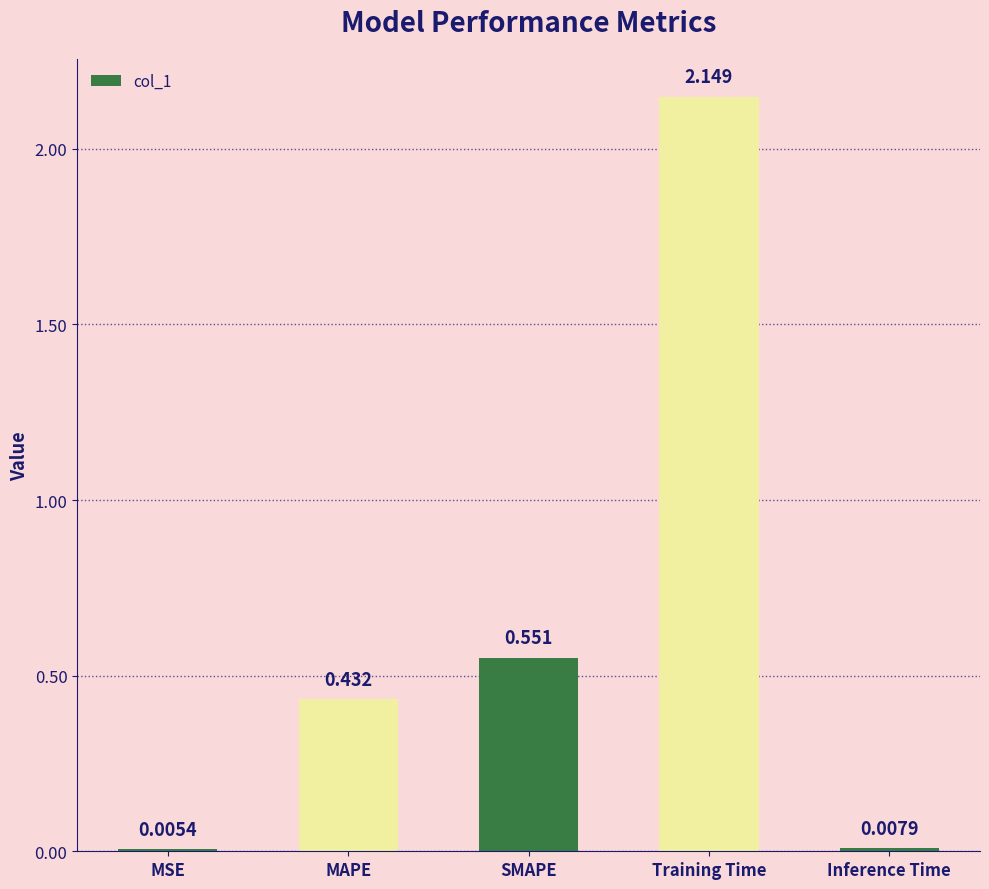

Which label corresponds to the largest value in the chart?

Training Time